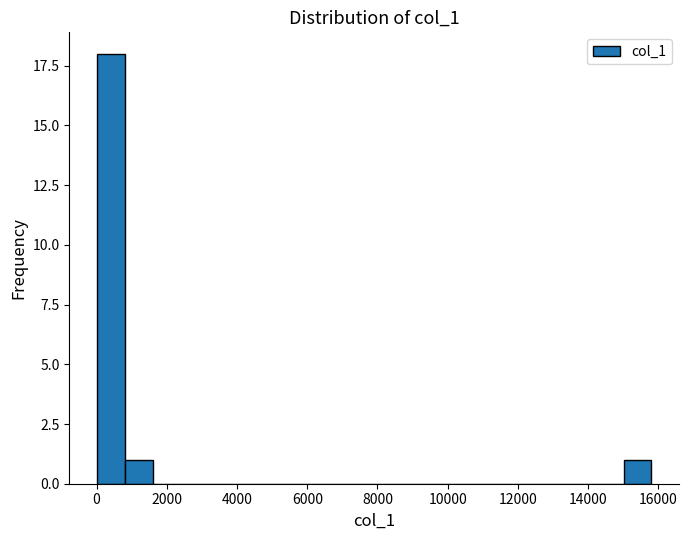

Read against the x-axis, roughly where is the centre of the tallest bar?

400